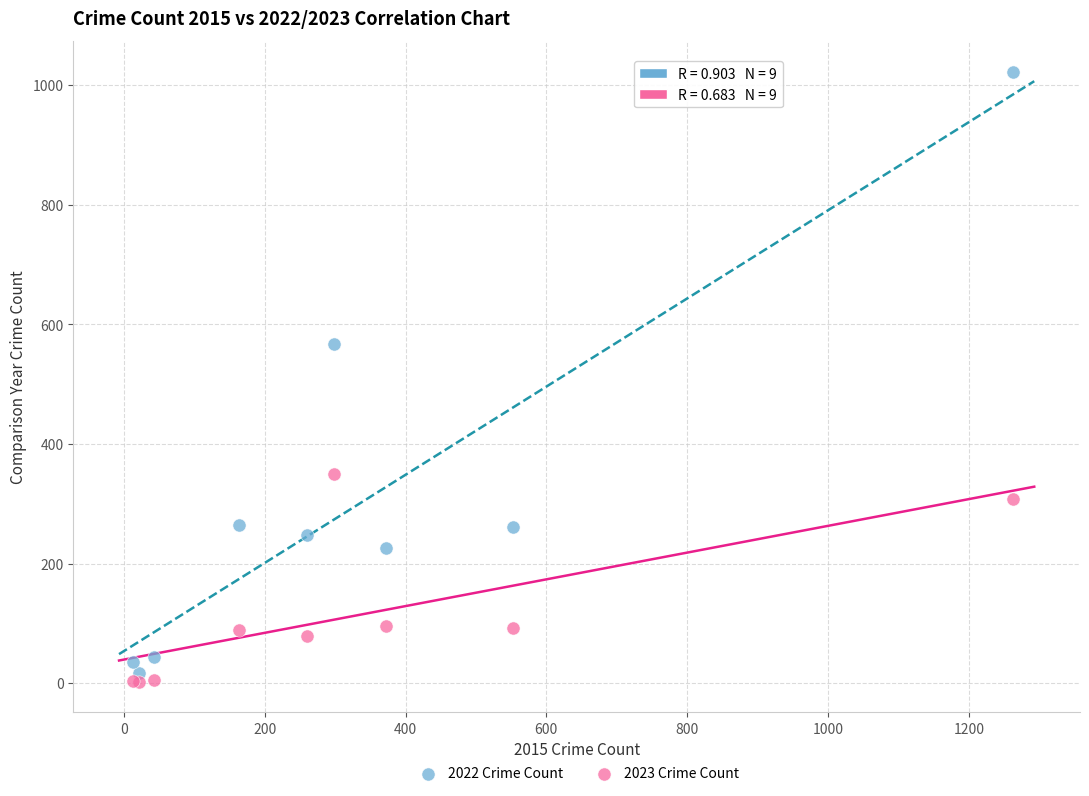

Across all series, what Y value is closest to 512?

567